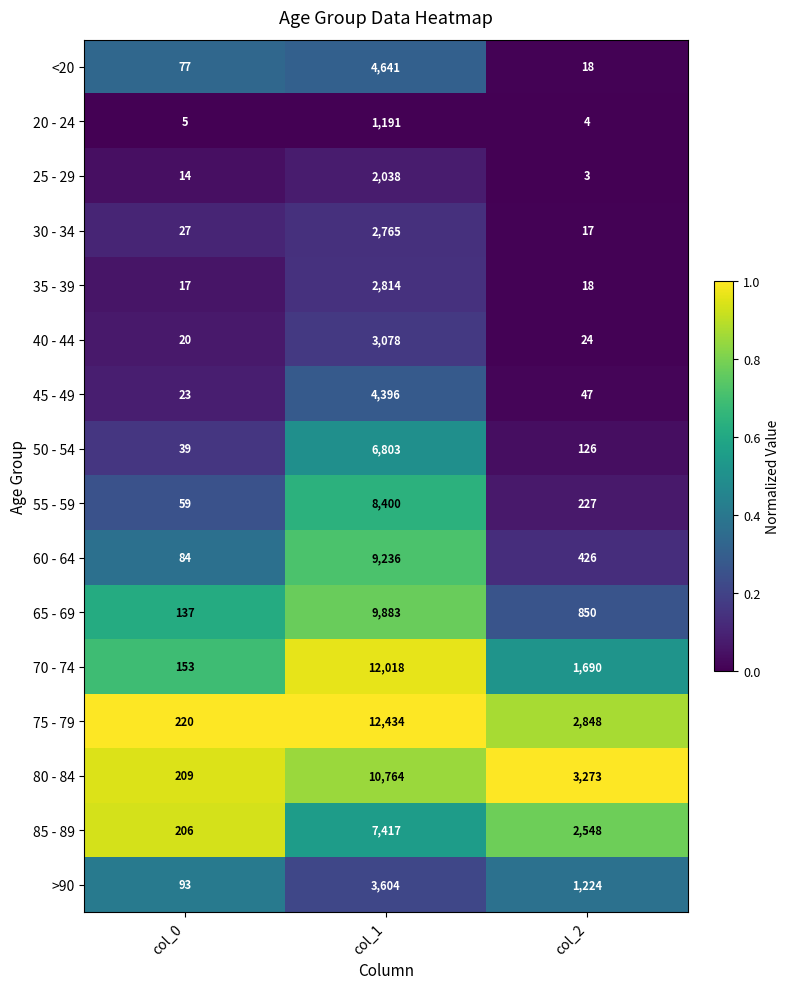

What is the spread (max minus min) of values at col_0?

215